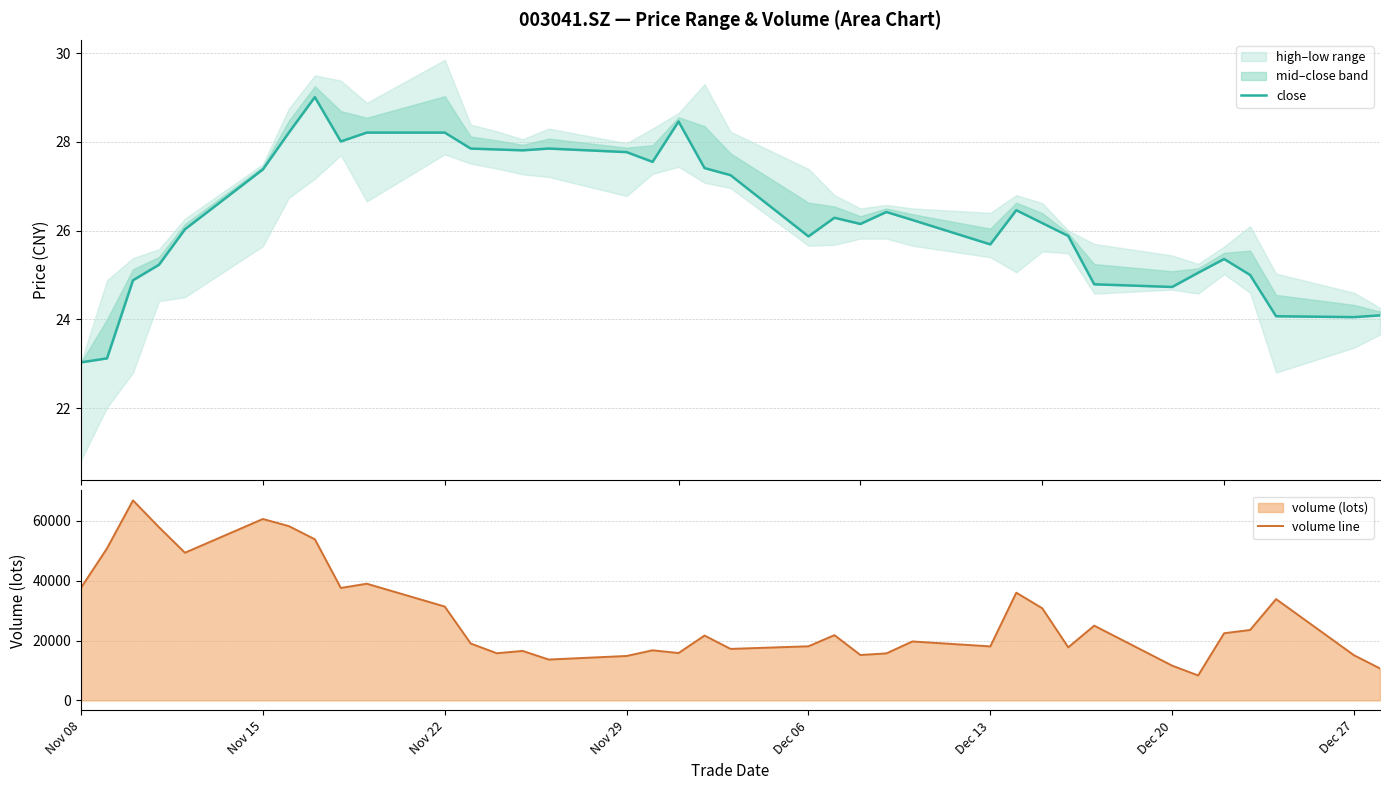

How many interior local peaks does the close series have?

7